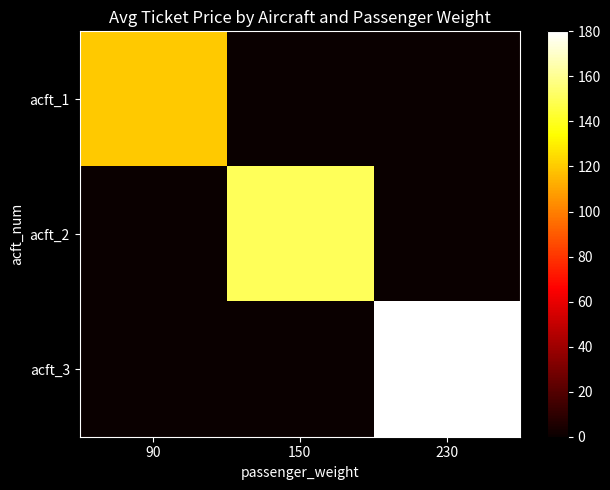

Reading left to right, list all the values displayed in this chart.

acft_1: 90=120	150=0	230=0
acft_2: 90=0	150=150	230=0
acft_3: 90=0	150=0	230=180